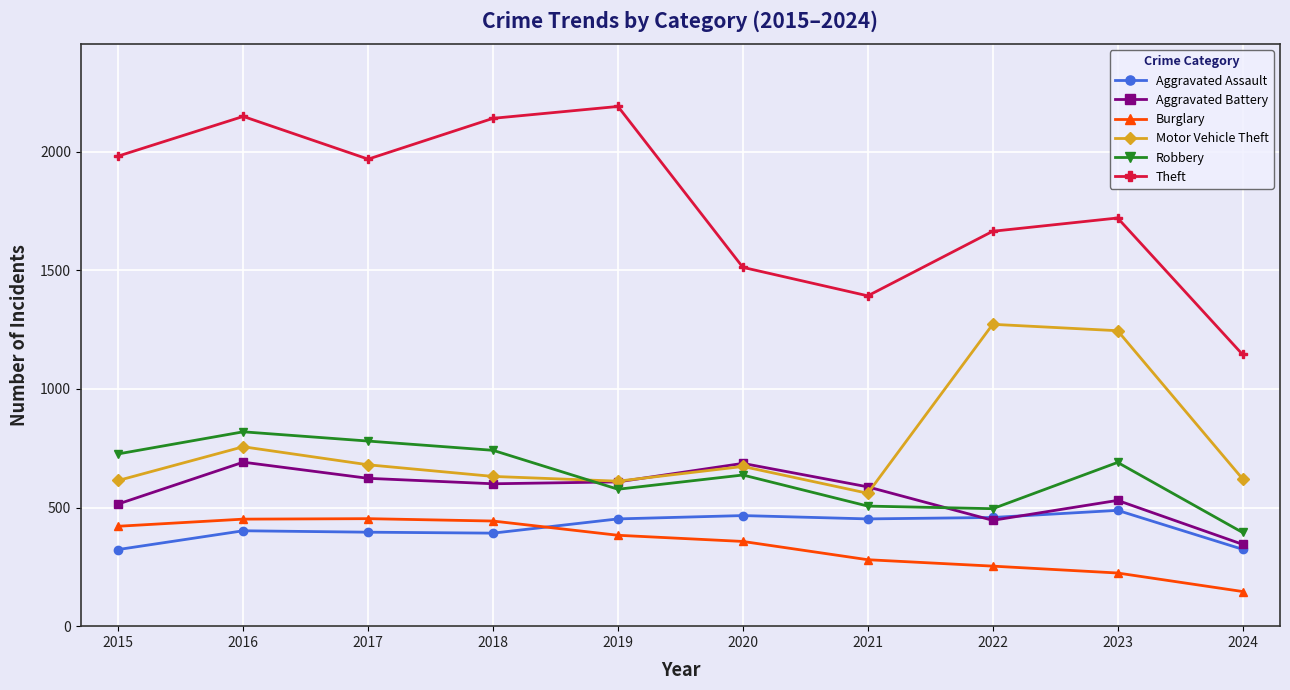

At which label does Motor Vehicle Theft first exceed 673?

2016